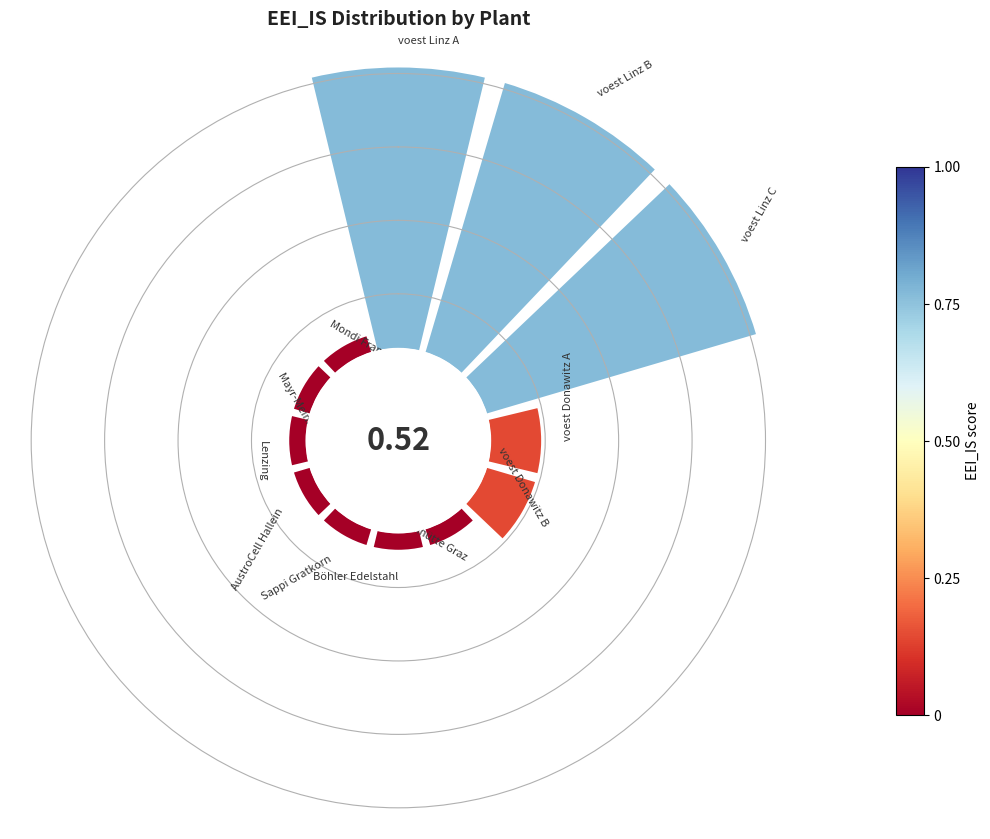

What percentage is the 9 slice, to the nearest percent?

2%